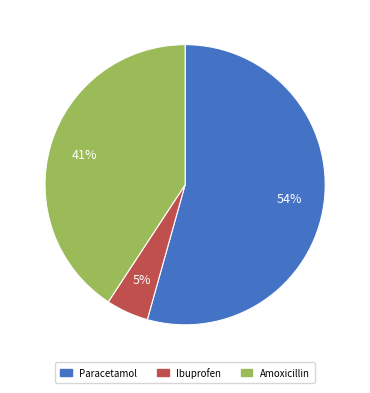

True or false: Paracetamol accounts for 40% of the total.

False